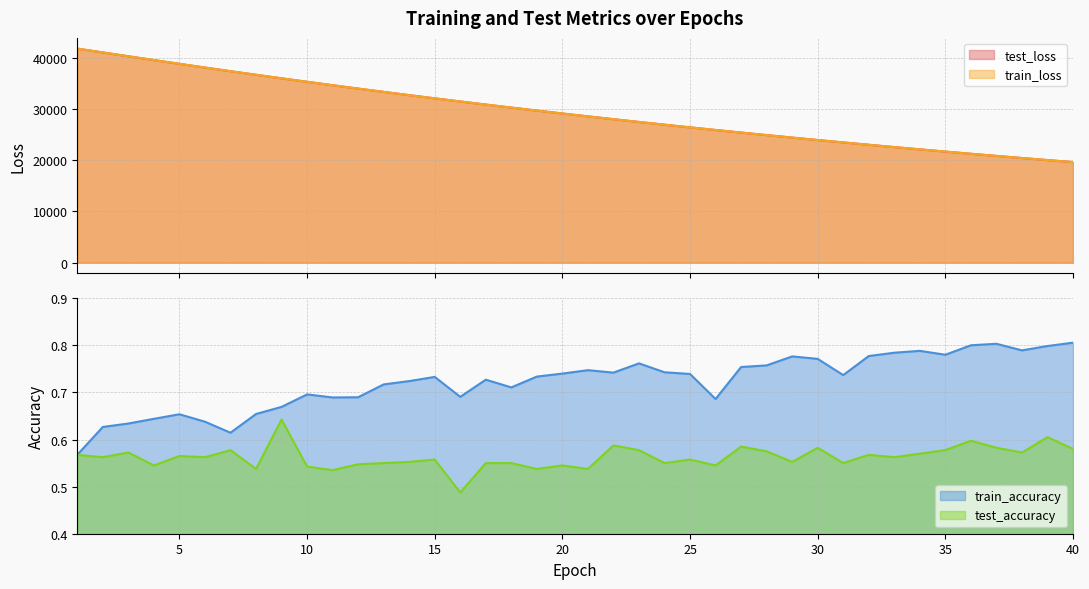

True or false: train_accuracy has more than 0 interior local peaks.

True